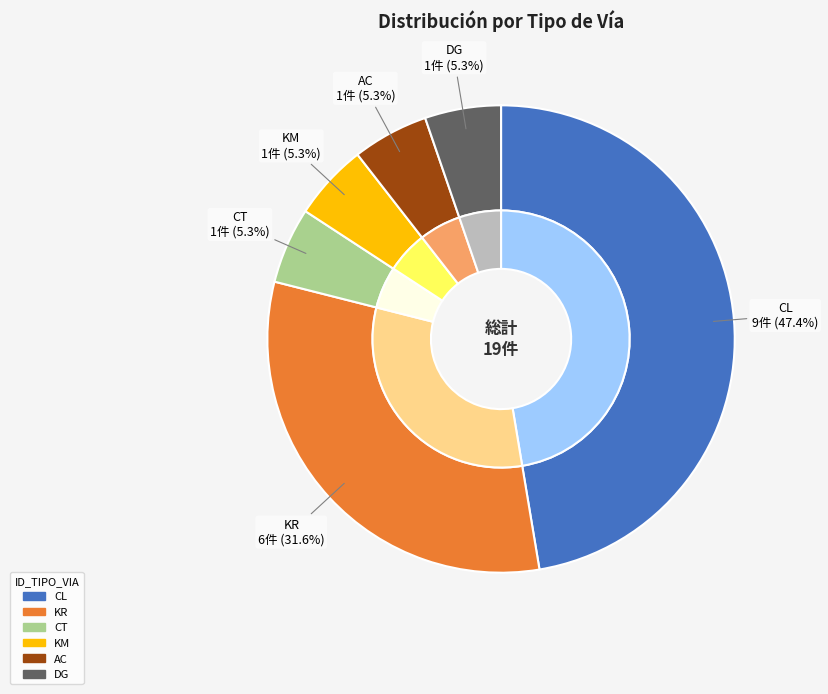

To the nearest percent, what is the difference between the largest and smallest slice percentages?

42%